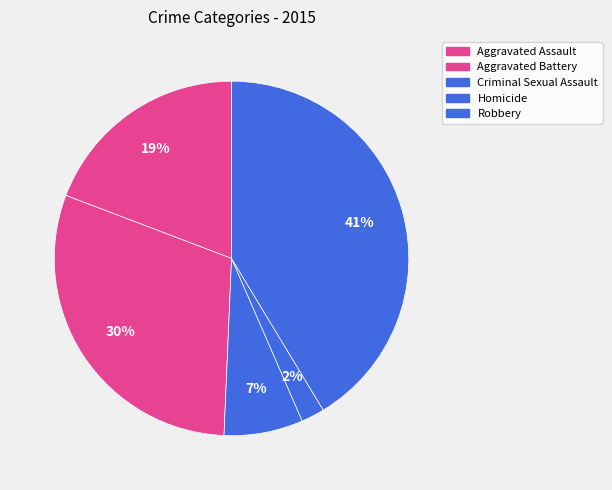

To the nearest percent, what portion does Criminal Sexual Assault represent?

7%